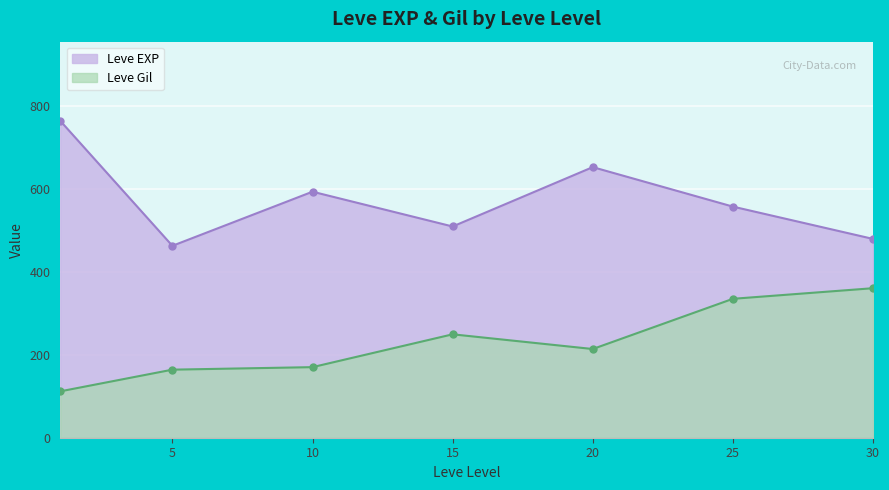

Which series has the largest total across all categories?

Leve EXP